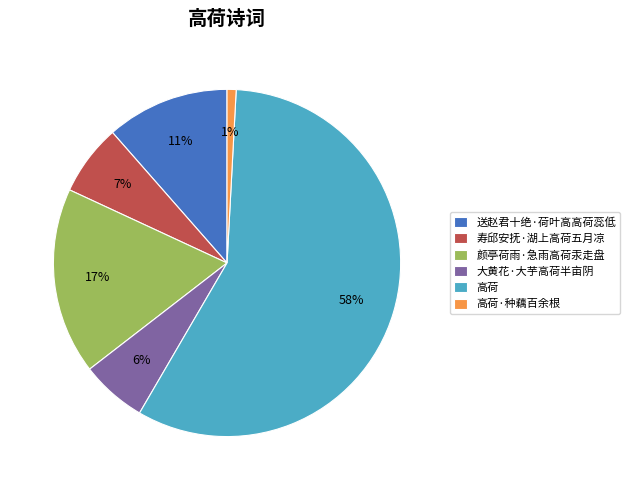

Between 高荷 and 送赵君十绝·荷叶高高荷蕊低, which is larger?

高荷